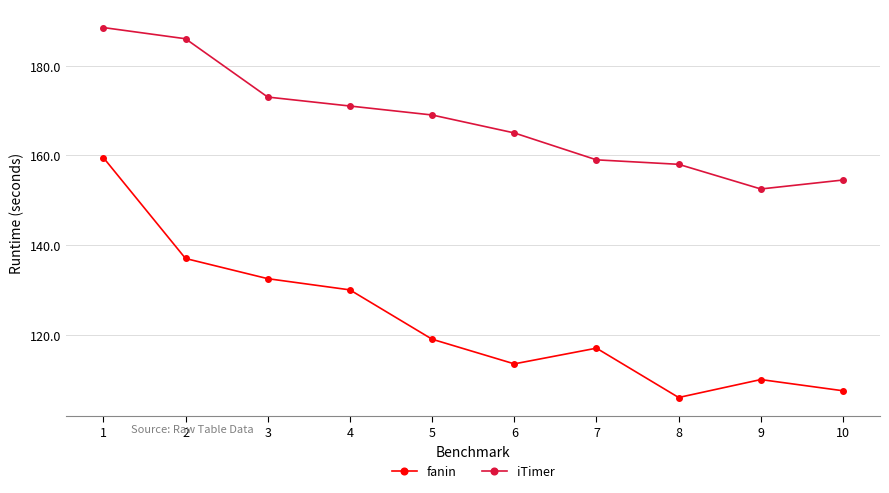

What is the highest value of the iTimer series?

188.5